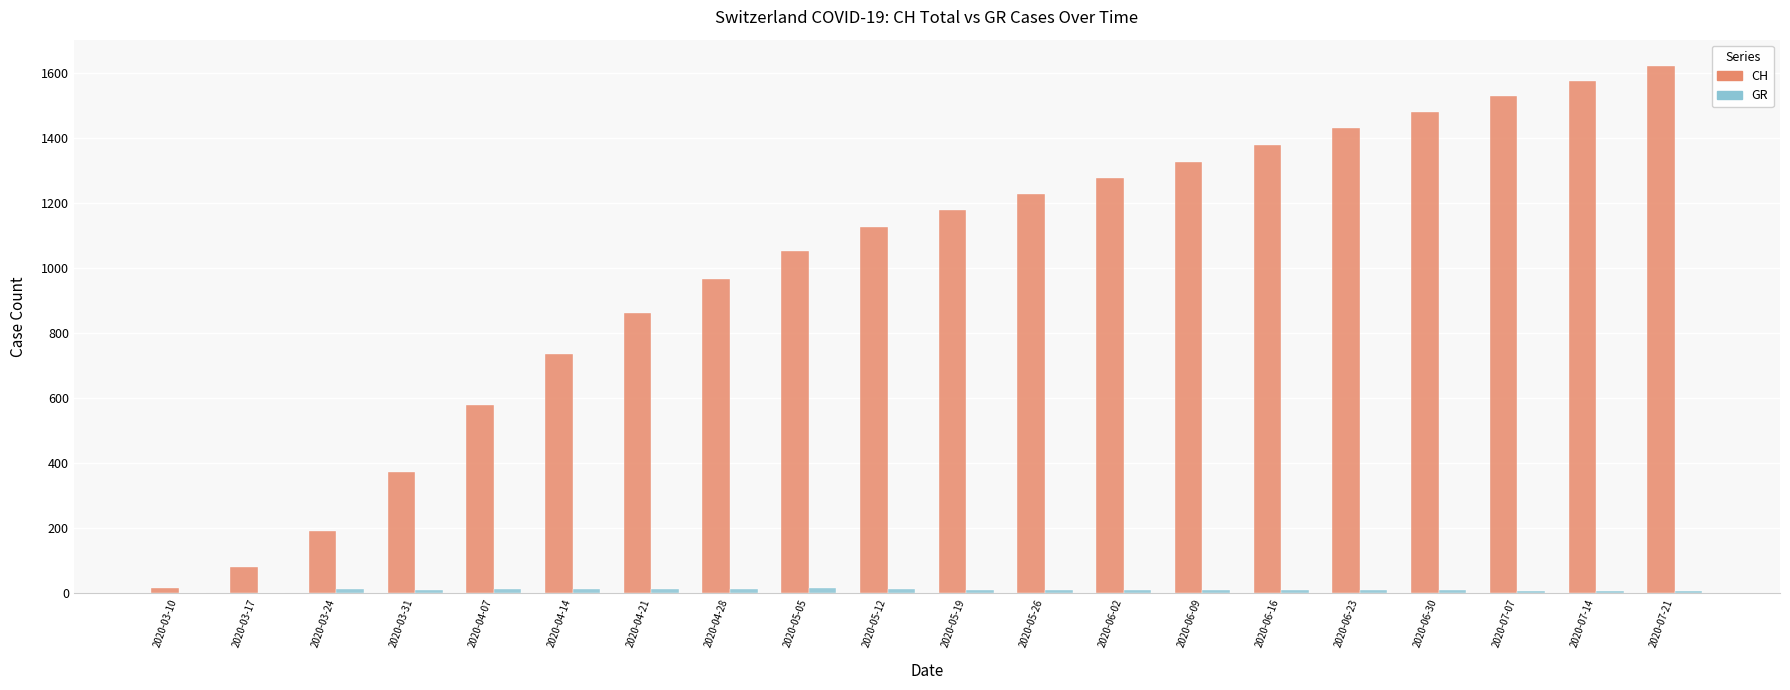

Which series has the largest total across all categories?

CH